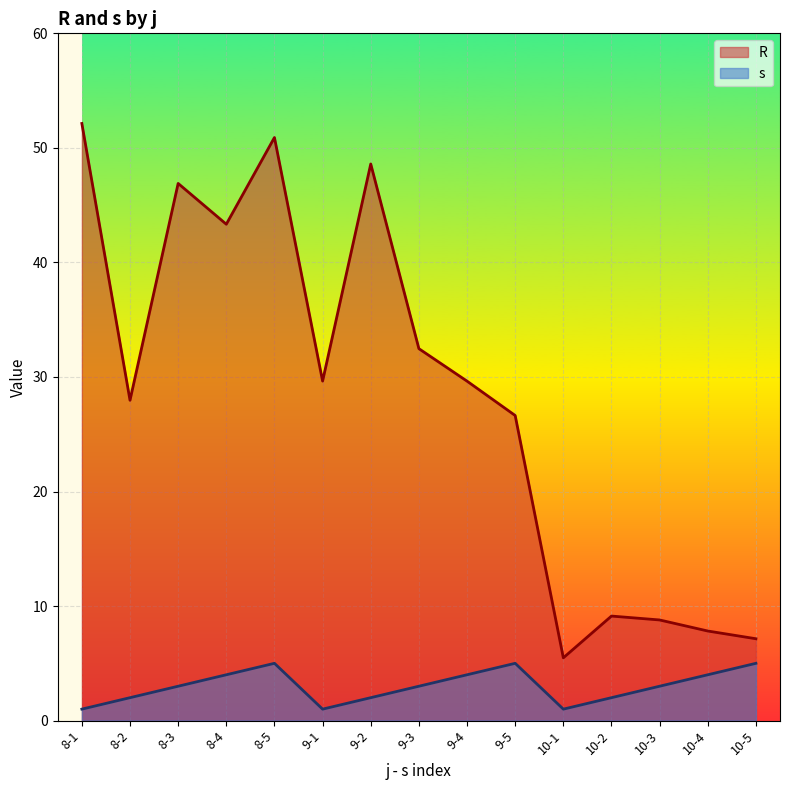

How many s values are between 2 and 4?

9